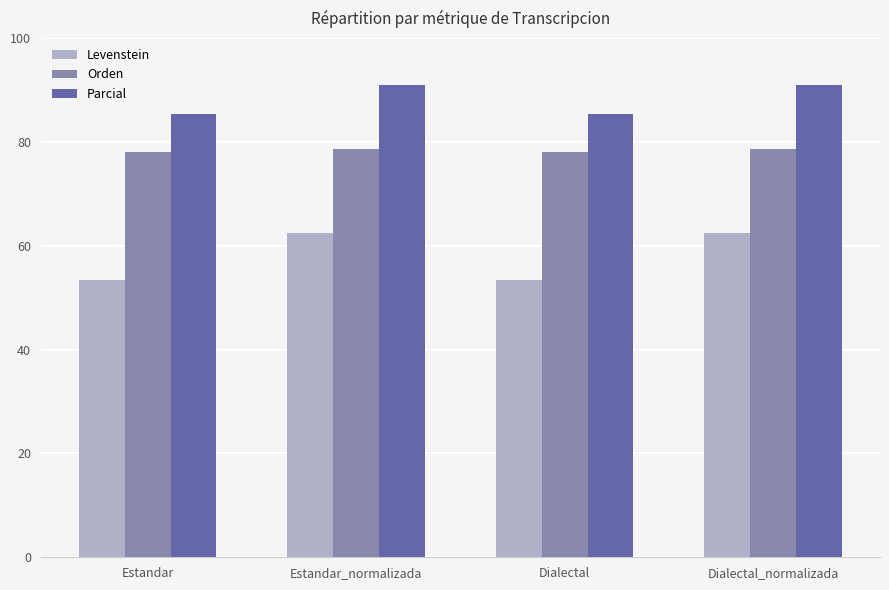

What are all the series names shown in the legend?

Levenstein, Orden, Parcial